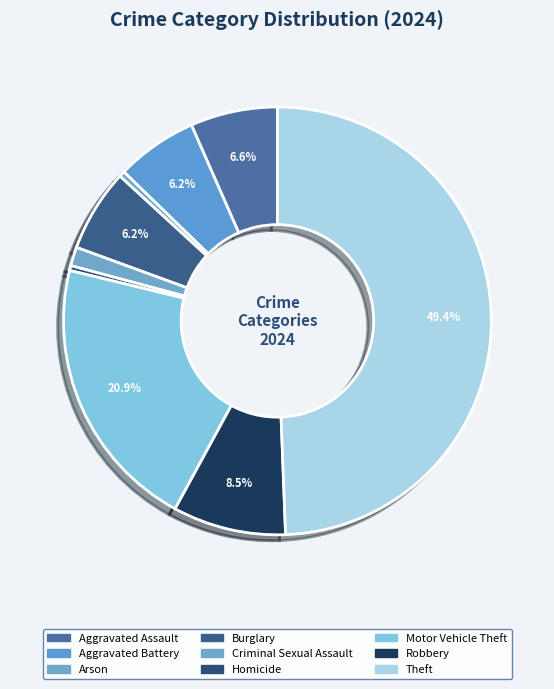

Between Motor Vehicle Theft and Criminal Sexual Assault, which is larger?

Motor Vehicle Theft